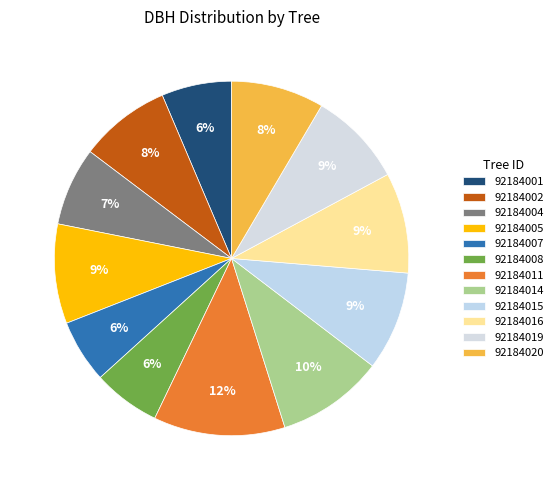

What is the change in value from 92184002 to 92184007?

-8.8